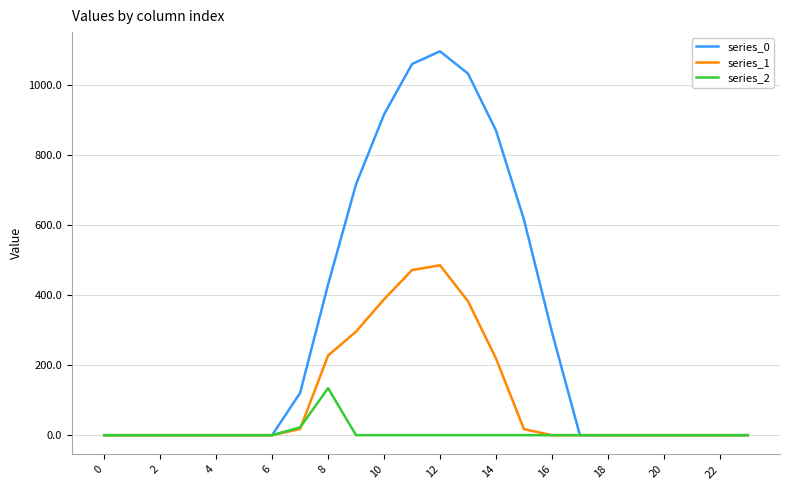

List the series in order of their overall mean, lowest first.

series_2, series_1, series_0